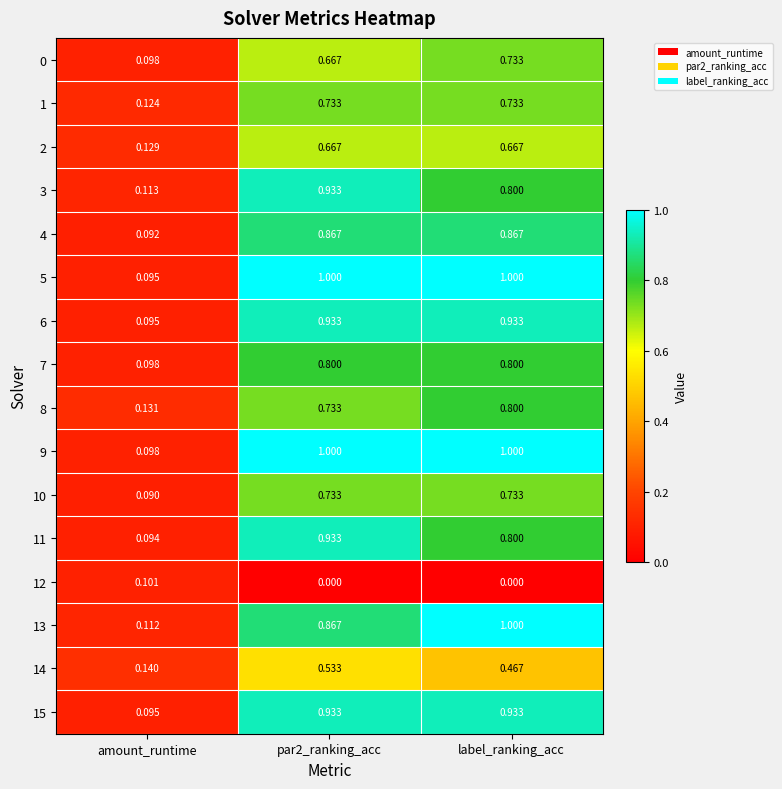

Is the value of 3 at par2_ranking_acc greater than the value of 14 at label_ranking_acc?

Yes